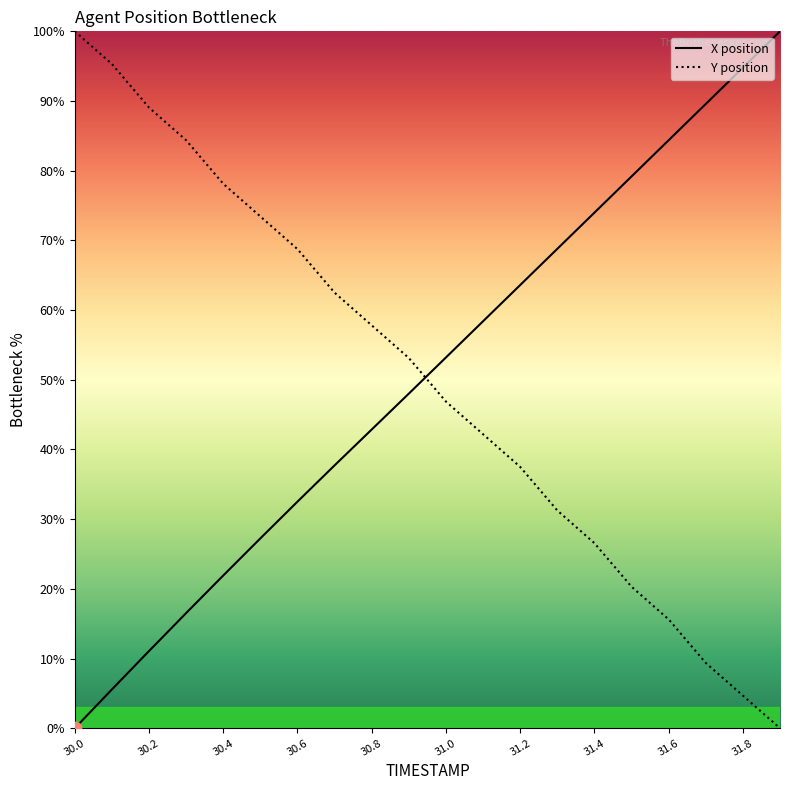

What are all the series names shown in the legend?

X position, Y position